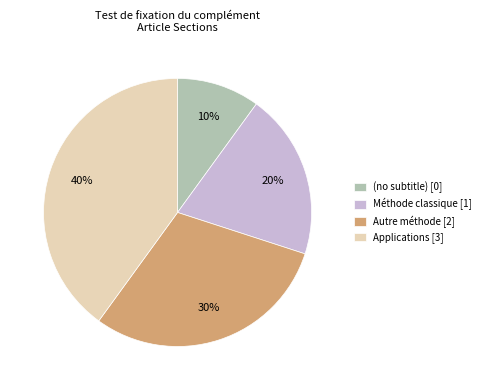

Which has a higher value, Méthode classique [1] or Autre méthode [2]?

Autre méthode [2]